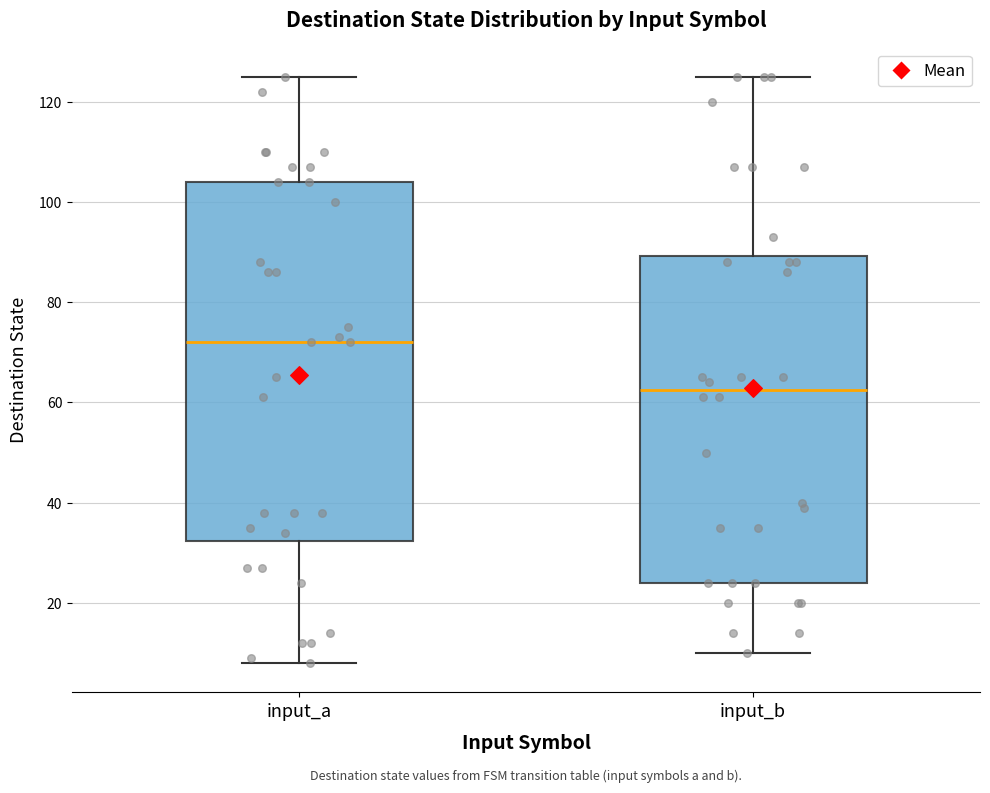

Comparing the boxes themselves (not the whiskers), which one is the tallest?

input_a